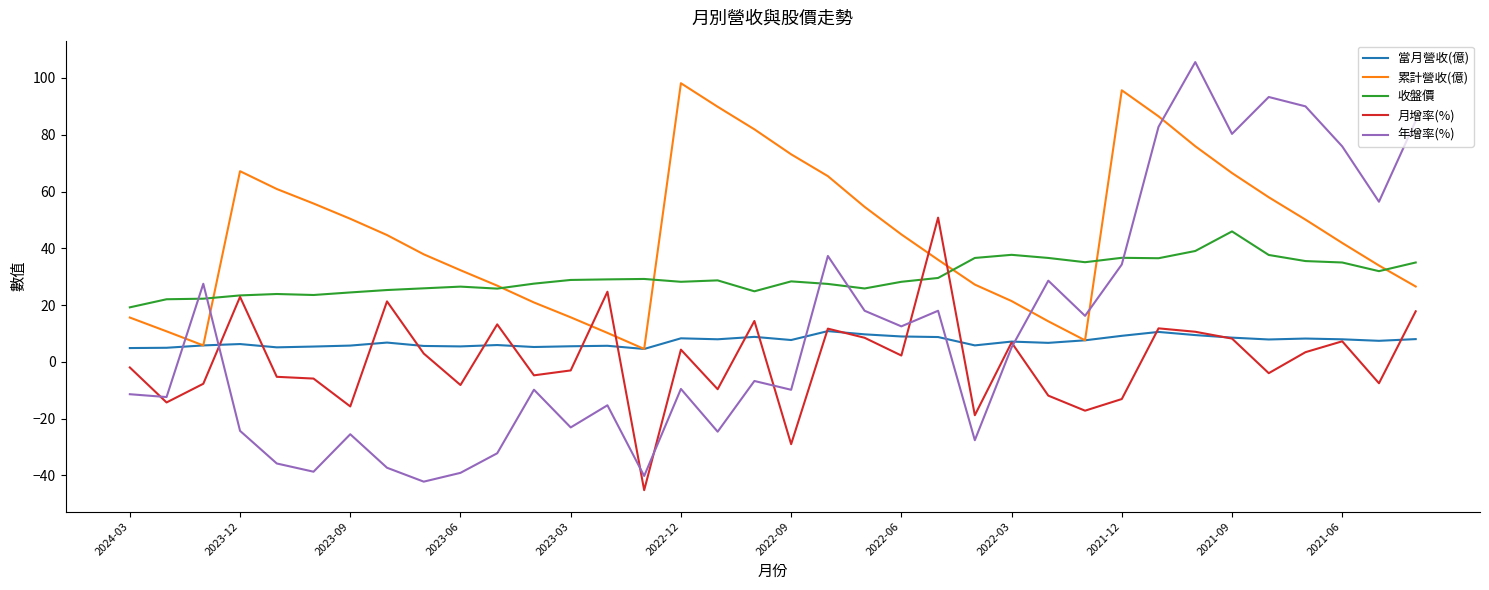

What is the minimum value shown in the chart?

-45.2